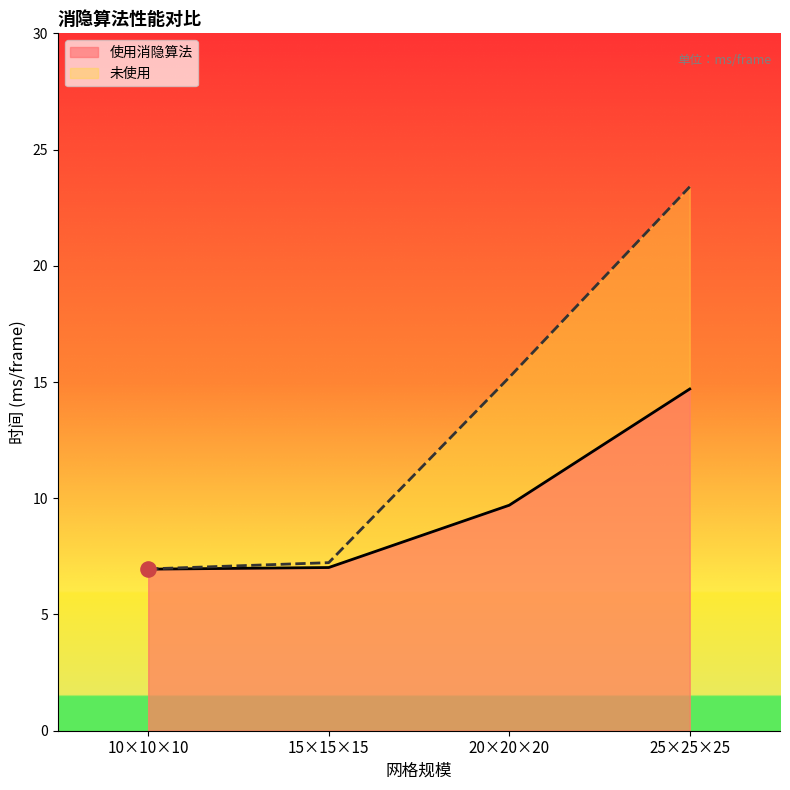

What are all the series names shown in the legend?

使用消隐算法, 未使用